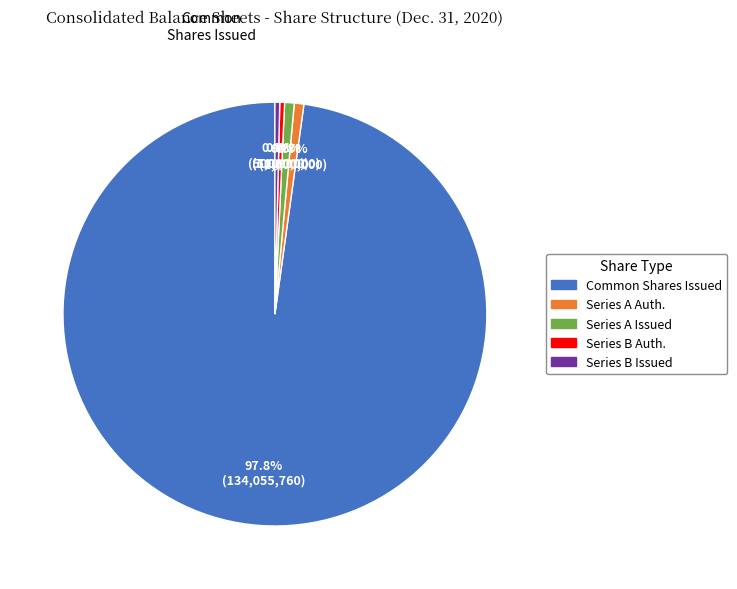

Count the number of slices in the pie.

5